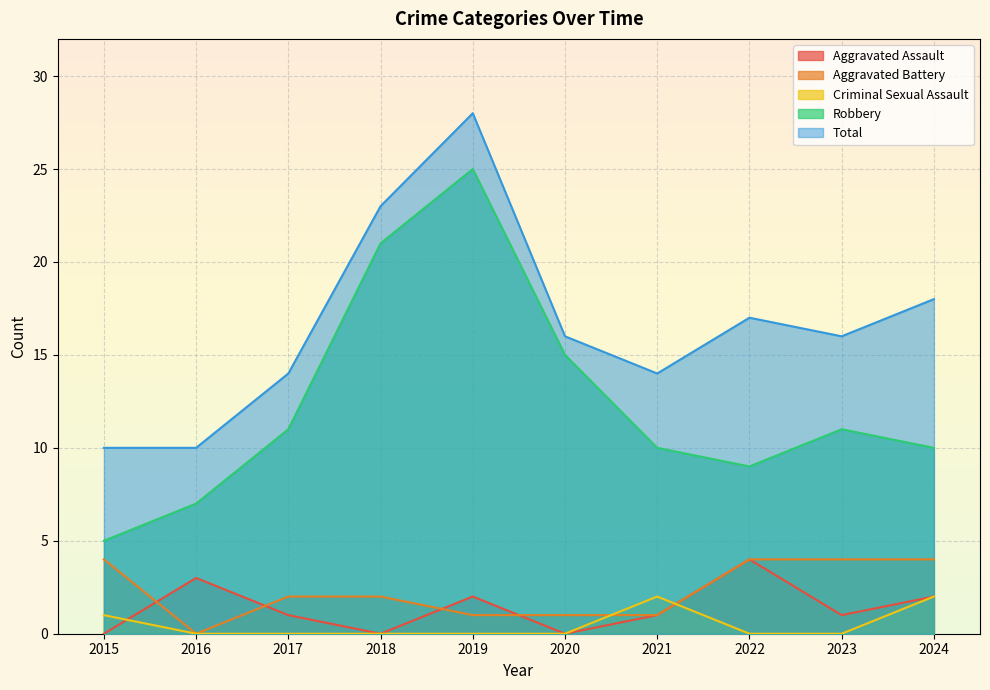

True or false: Robbery and Total intersect in this chart.

False